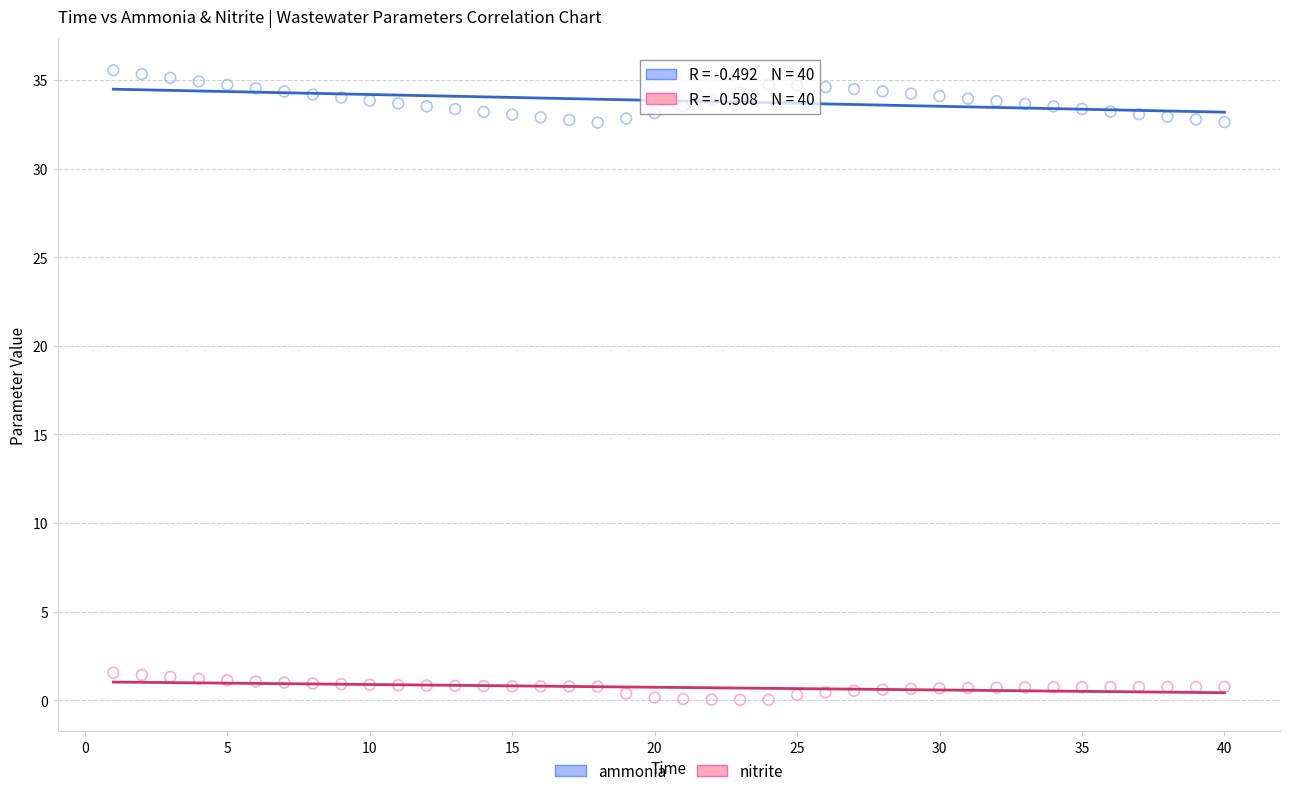

Which series reaches the maximum Y coordinate?

ammonia